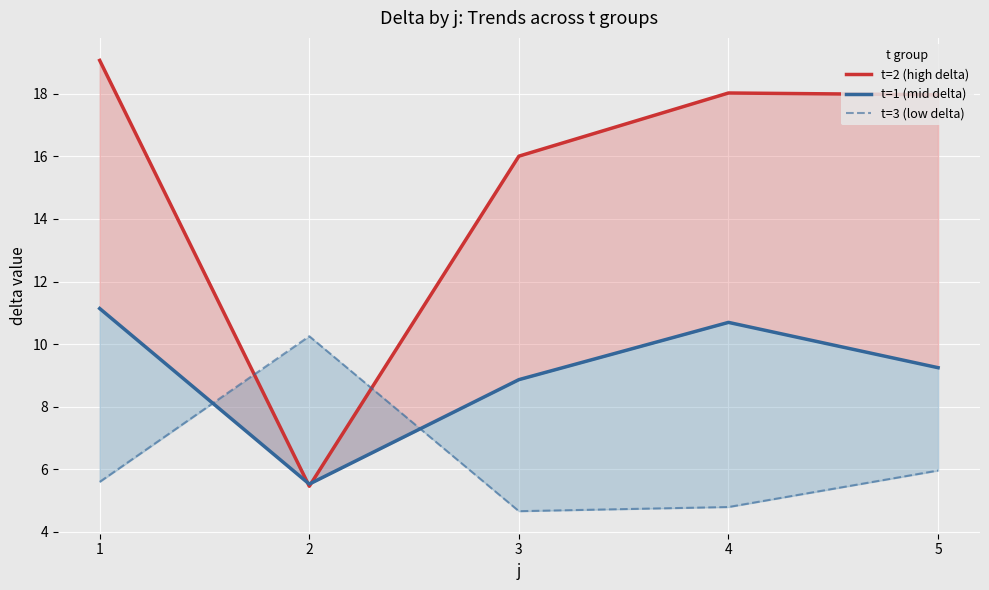

What is the sum of the t=1 (mid delta) values at 2 and 3?

14.4